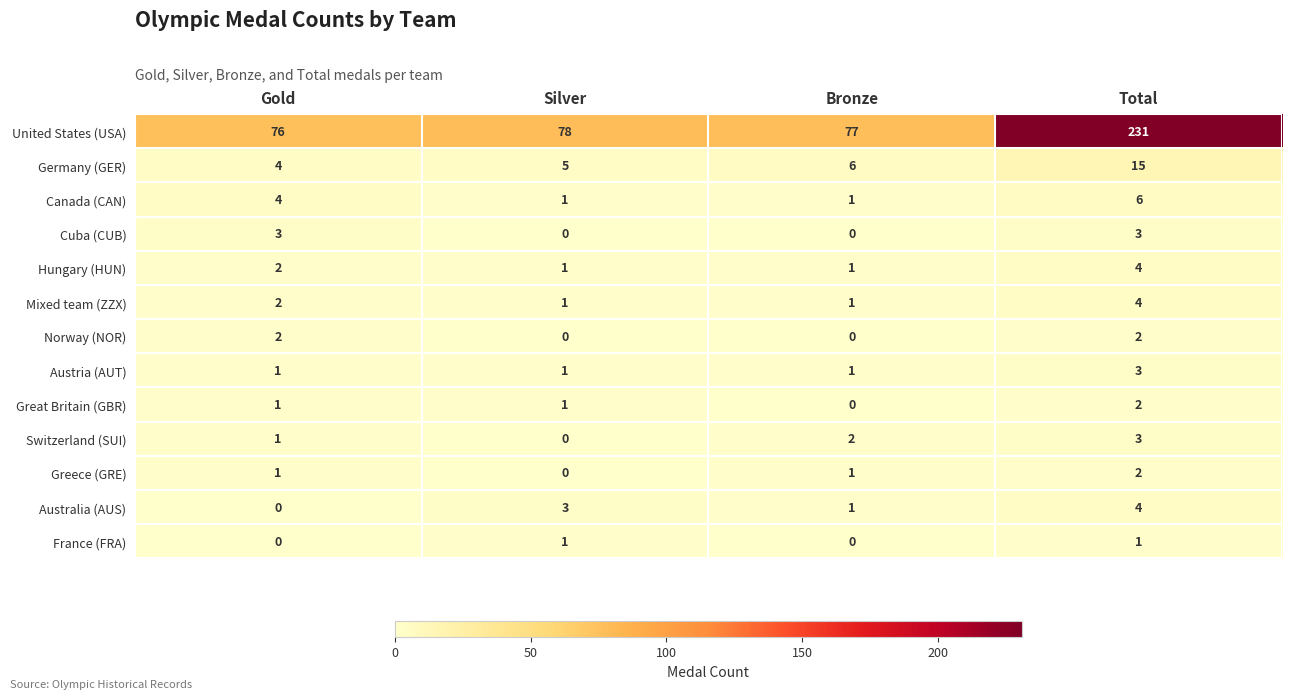

What is the sum of all United States (USA) values?

462